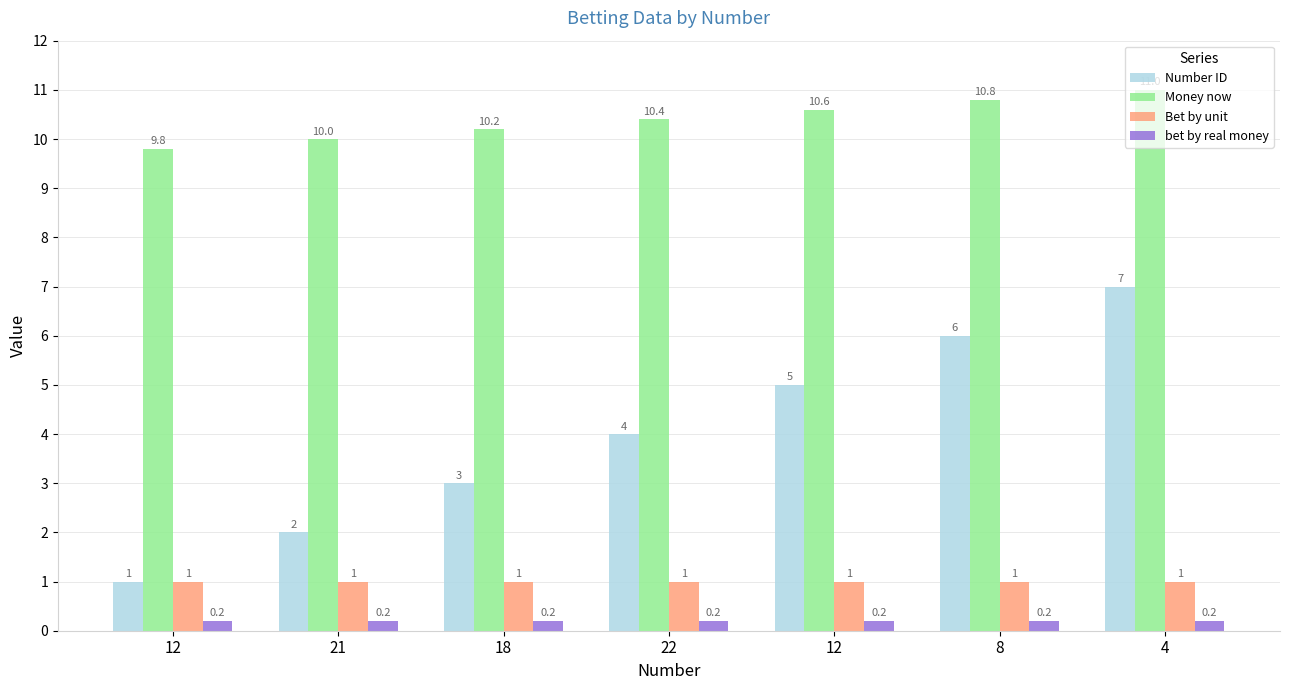

Reading left to right, transcribe all the data shown in this chart.

Number ID: 12=1.0	21=2.0	18=3.0	22=4.0	12=5.0	8=6.0	4=7.0
Money now: 12=9.8	21=10.0	18=10.2	22=10.4	12=10.6	8=10.8	4=11.0
Bet by unit: 12=1.0	21=1.0	18=1.0	22=1.0	12=1.0	8=1.0	4=1.0
bet by real money: 12=0.2	21=0.2	18=0.2	22=0.2	12=0.2	8=0.2	4=0.2